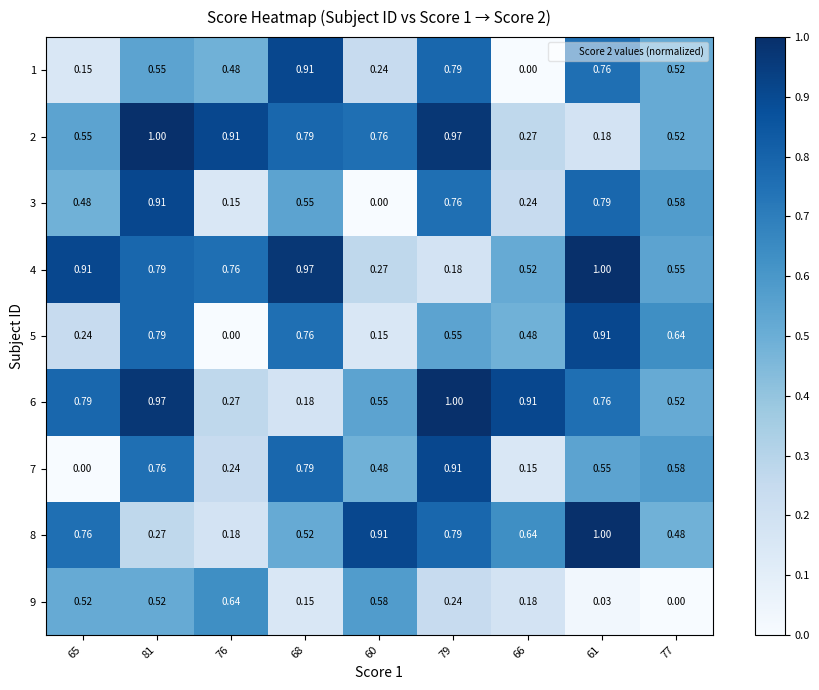

Is the value of 9 at 68 greater than the value of 2 at 61?

No